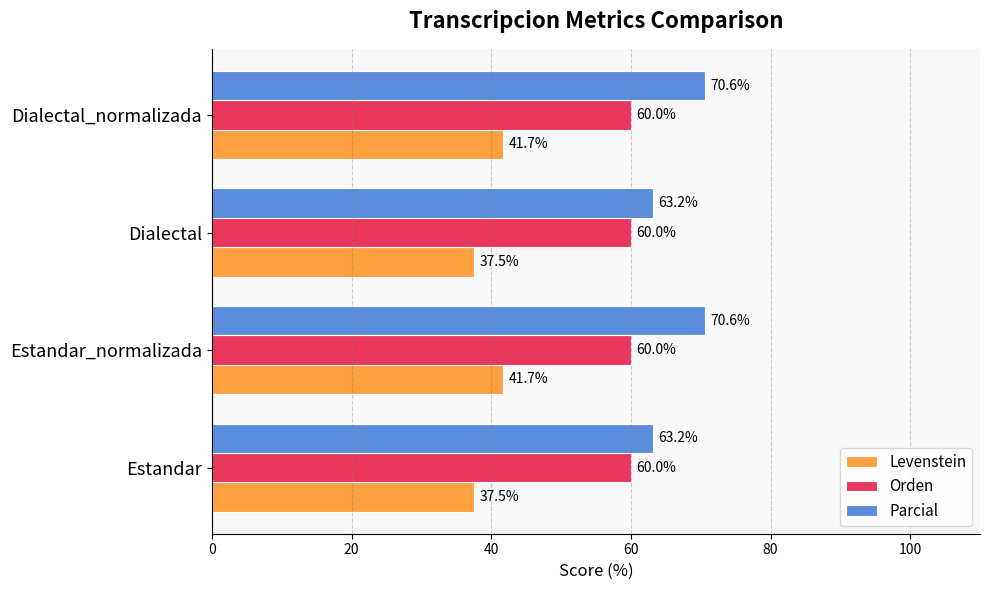

What is the total value across all series at Dialectal_normalizada?

172.3